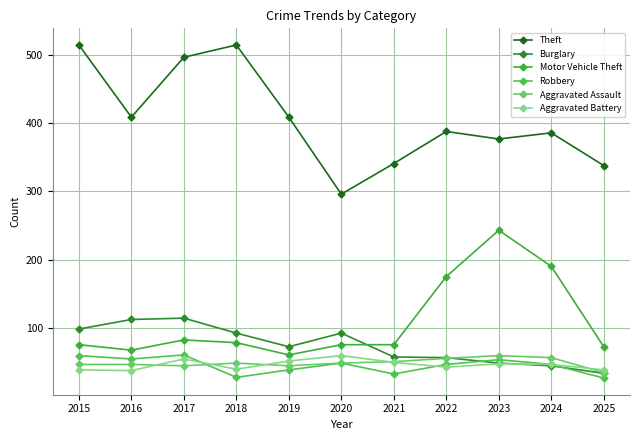

What is the value of the Theft point at the 3rd from the left?

497